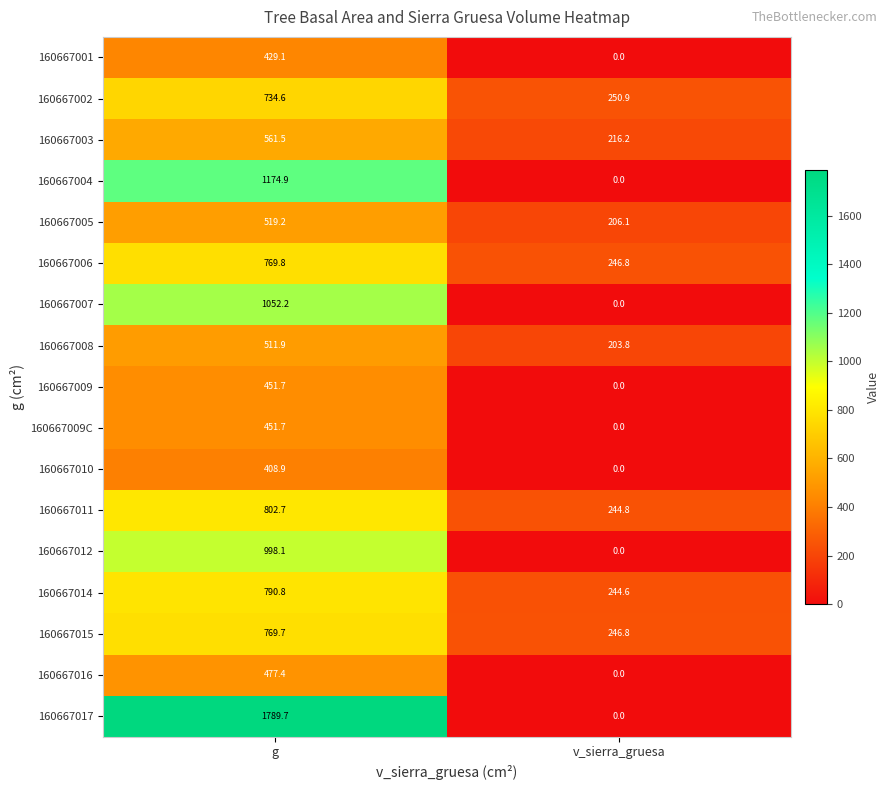

Rank the categories by 160667002 value from highest to lowest.

g, v_sierra_gruesa